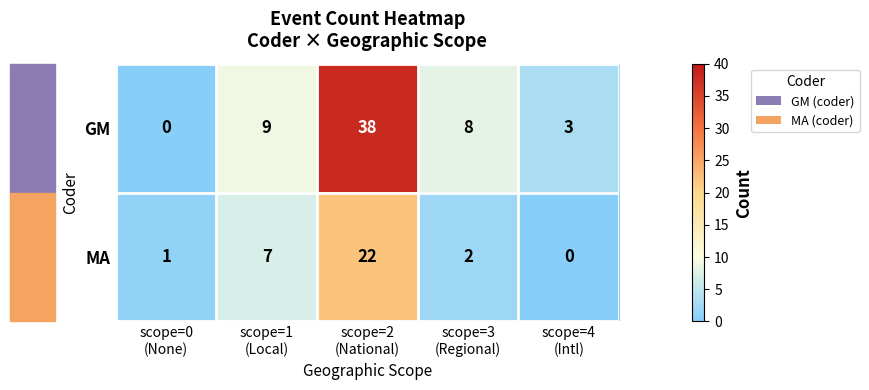

List the series in order of their peak value, lowest first.

MA, GM